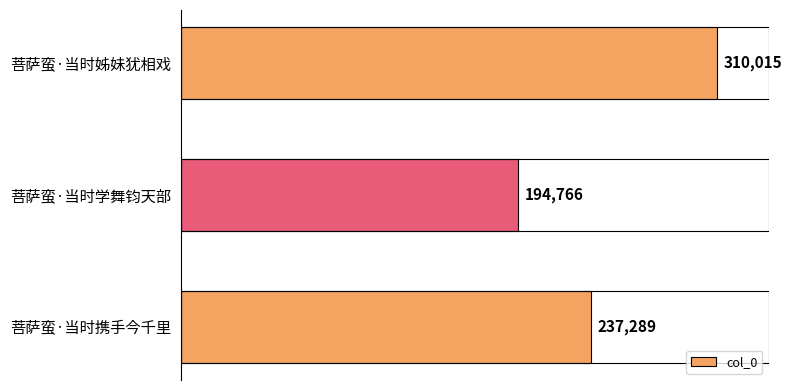

True or false: the data shows 194766 at 菩萨蛮·当时学舞钧天部.

True